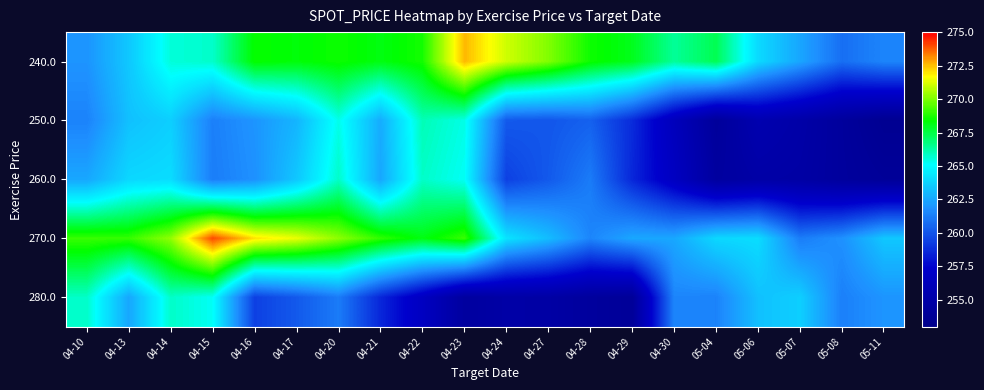

Reading right to left, transcribe all the data shown in this chart.

240.0: 05-11=261.5	05-08=260.8	05-07=262.5	05-06=264.0	05-04=267.3	04-30=266.4	04-29=268.0	04-28=268.6	04-27=270.1	04-24=271.1	04-23=272.6	04-22=268.6	04-21=268.2	04-20=268.6	04-17=268.3	04-16=268.4	04-15=265.8	04-14=265.6	04-13=263.5	04-10=261.9
250.0: 05-11=253.5	05-08=254.2	05-07=254.9	05-06=255.5	05-04=254.1	04-30=256.3	04-29=258.7	04-28=260.4	04-27=260.1	04-24=260.2	04-23=265.4	04-22=266.0	04-21=262.7	04-20=265.4	04-17=262.9	04-16=262.0	04-15=261.3	04-14=263.7	04-13=263.2	04-10=261.4
260.0: 05-11=253.9	05-08=254.2	05-07=254.8	05-06=254.8	05-04=254.4	04-30=256.6	04-29=258.6	04-28=261.2	04-27=260.1	04-24=259.4	04-23=265.2	04-22=265.8	04-21=262.5	04-20=265.8	04-17=263.4	04-16=261.9	04-15=261.2	04-14=264.1	04-13=263.9	04-10=262.5
270.0: 05-11=263.4	05-08=261.9	05-07=261.2	05-06=264.1	05-04=263.9	04-30=262.5	04-29=262.5	04-28=261.5	04-27=263.1	04-24=264.3	04-23=269.1	04-22=268.1	04-21=269.0	04-20=270.2	04-17=271.4	04-16=272.1	04-15=274.0	04-14=270.2	04-13=269.1	04-10=269.1
280.0: 05-11=262.0	05-08=261.3	05-07=263.7	05-06=263.2	05-04=261.4	04-30=261.5	04-29=253.9	04-28=254.2	04-27=254.8	04-24=254.8	04-23=254.4	04-22=256.6	04-21=258.6	04-20=261.2	04-17=260.1	04-16=259.4	04-15=265.2	04-14=265.8	04-13=262.5	04-10=265.8